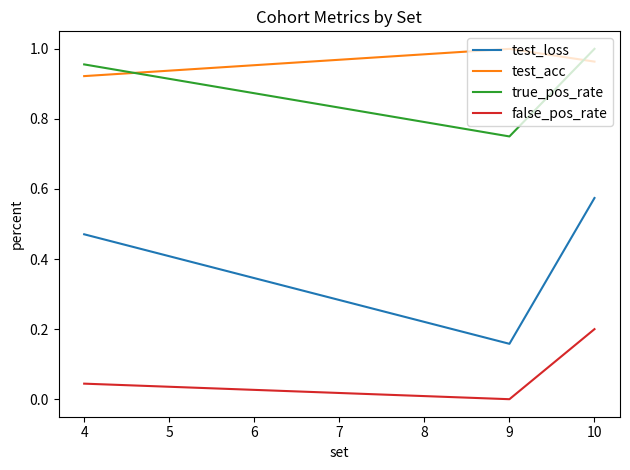

What is the value of the test_acc point at the 2nd from the left?

1.0